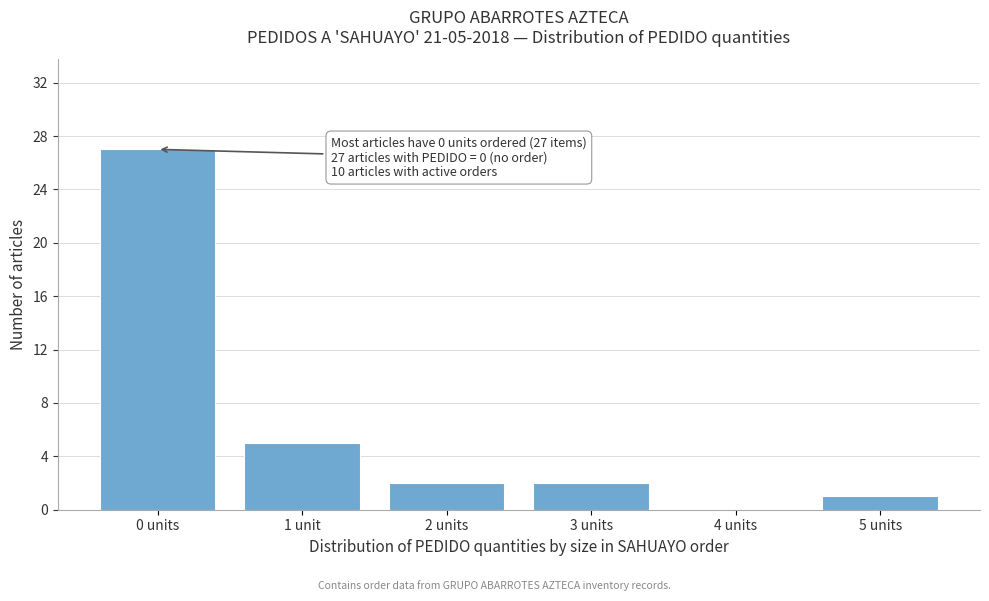

Reading left to right, what are all the values shown in this chart?

0 units=27	1 unit=5	2 units=2	3 units=2	4 units=0	5 units=1